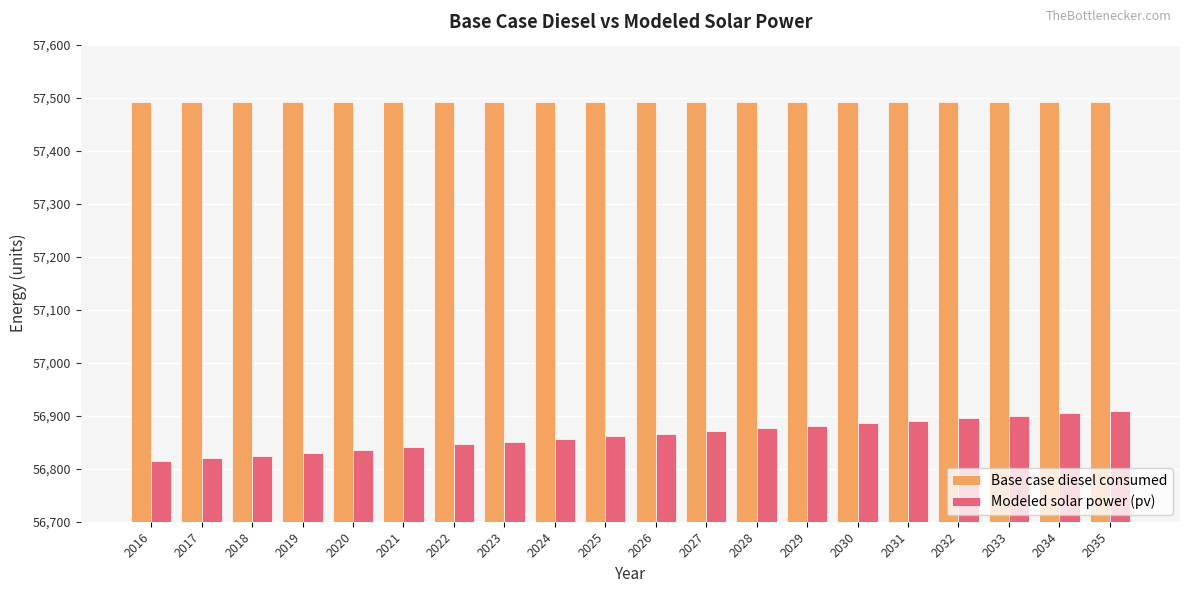

Where does the Modeled solar power (pv) series first go above 56866?

2026